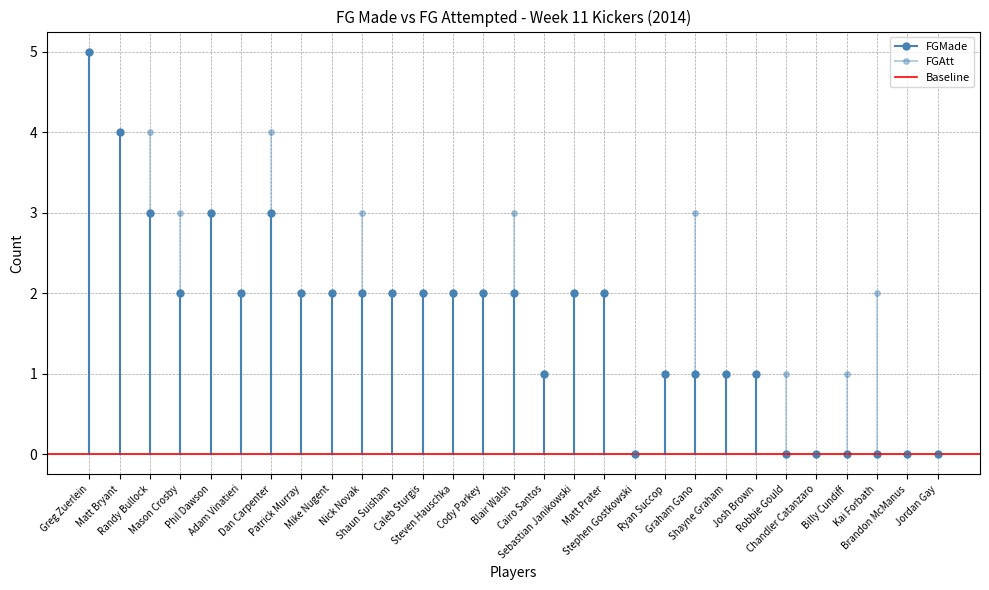

What is the difference between the maximum and minimum values in the FGMade series?

5